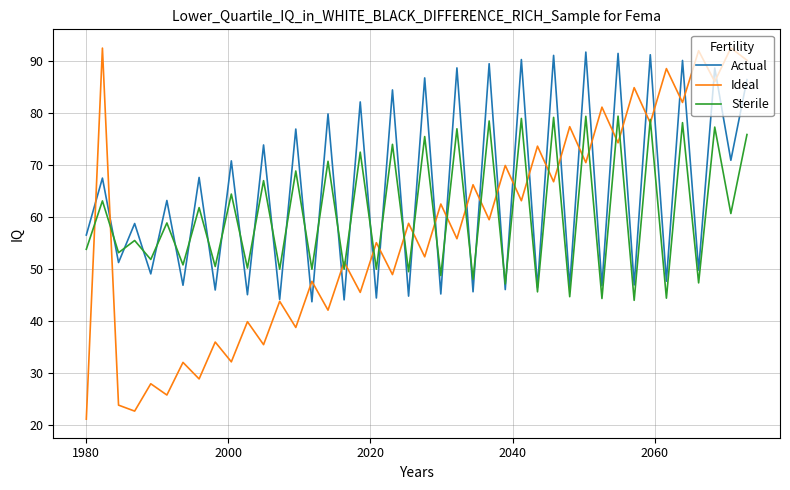

Which series has the widest spread of values?

Ideal